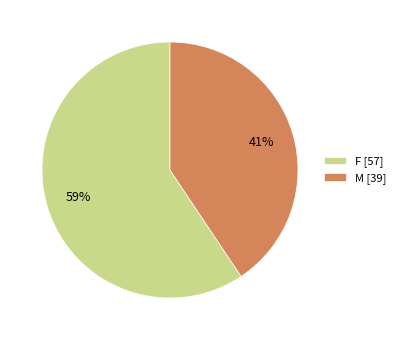

Count the number of slices in the pie.

2